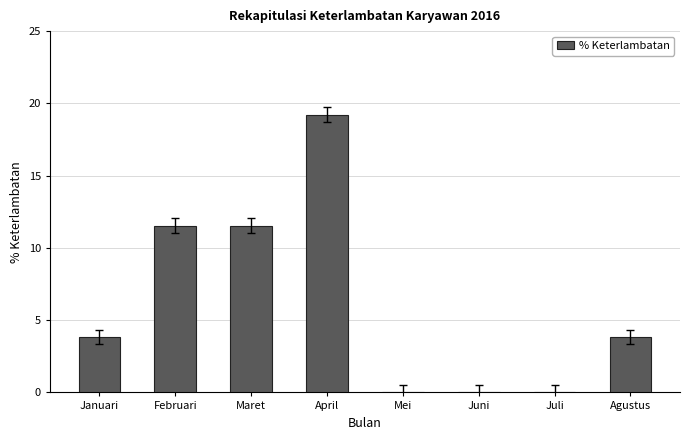

How many data points does each series have?

8